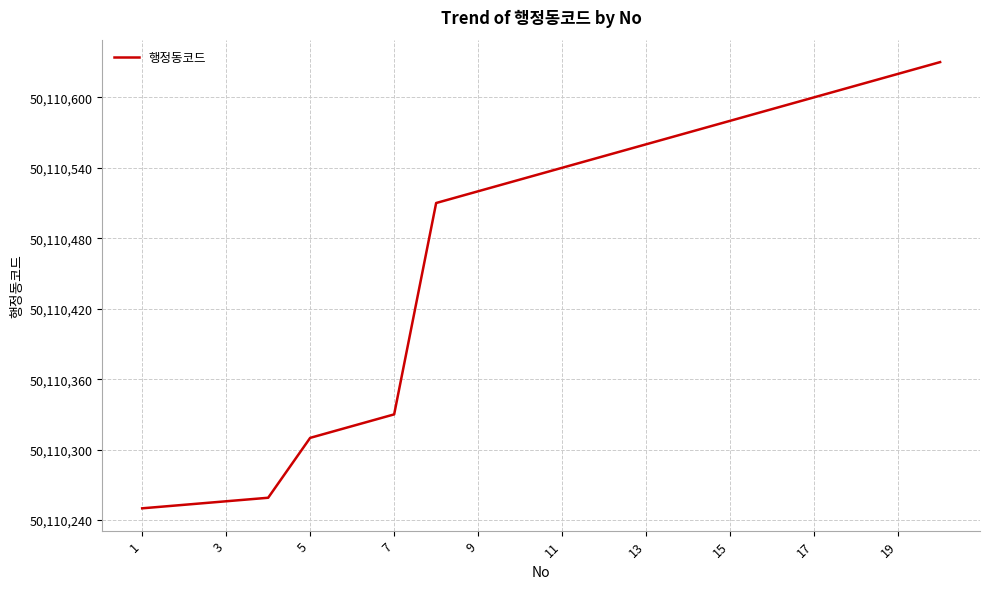

What is the greatest value displayed?

50110630